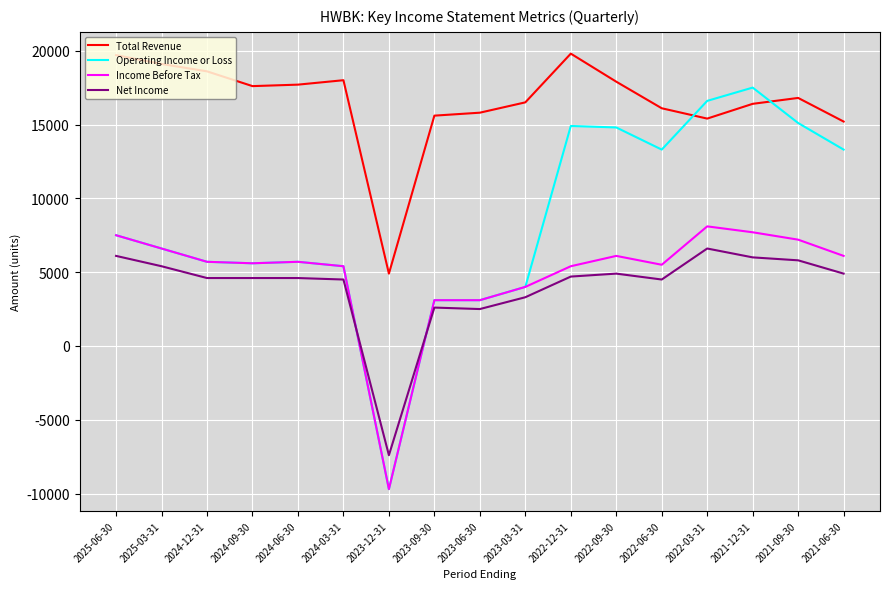

True or false: Income Before Tax and Total Revenue cross at least once.

False